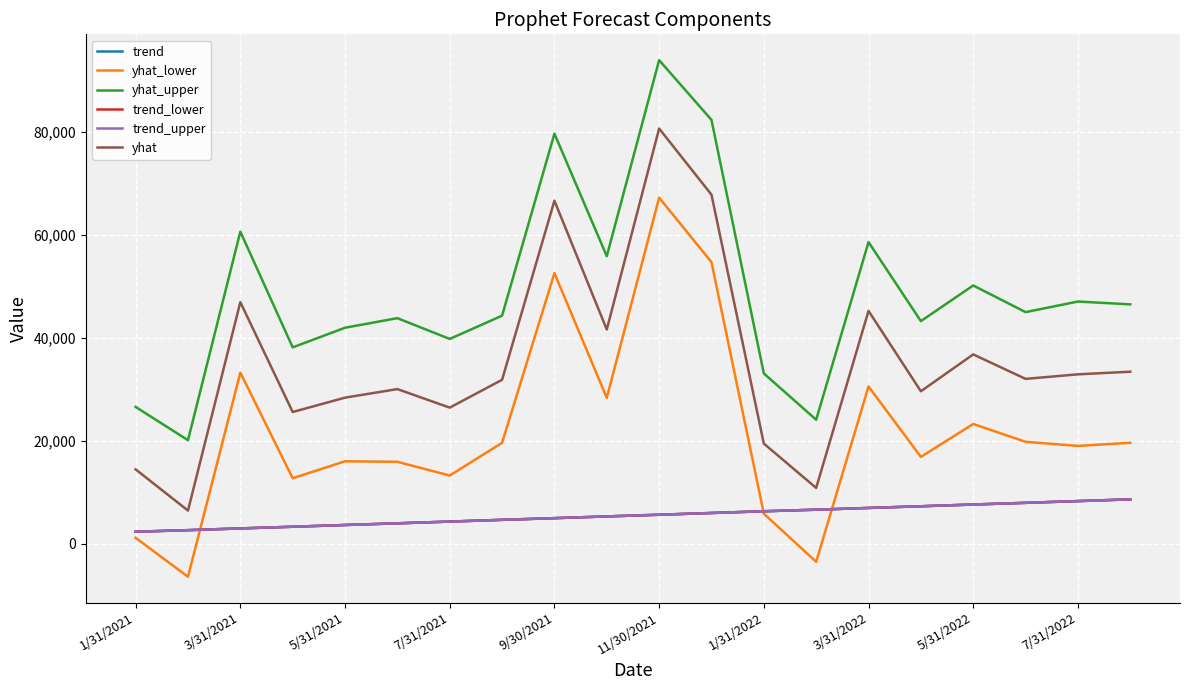

True or false: trend_upper and trend_lower cross at least once.

False